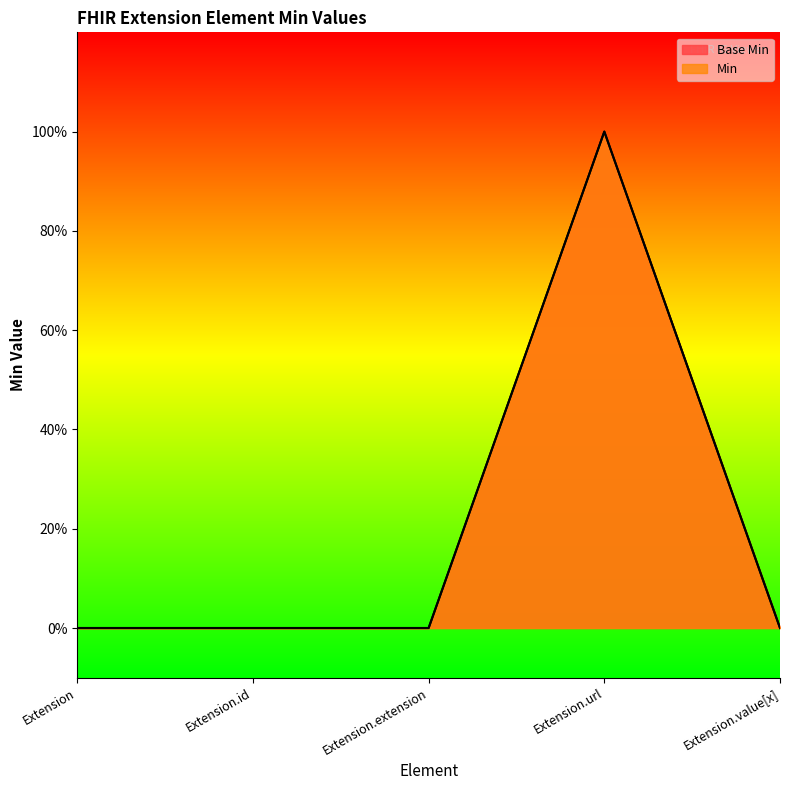

List the labels in order of Min value, largest first.

Extension.url, Extension, Extension.id, Extension.extension, Extension.value[x]